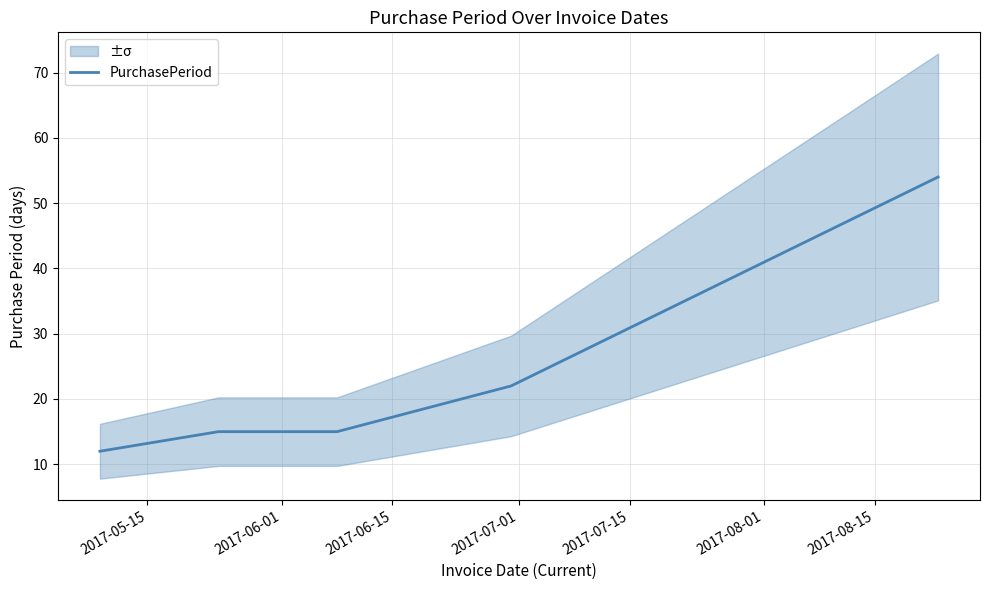

What is the highest value of the PurchasePeriod series?

54